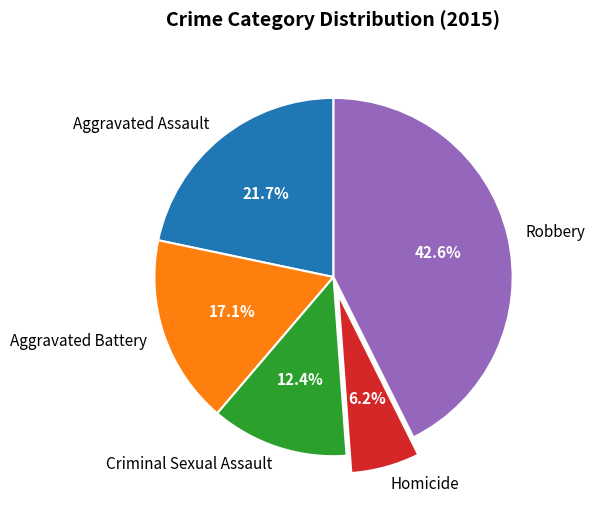

Count the number of slices in the pie.

5